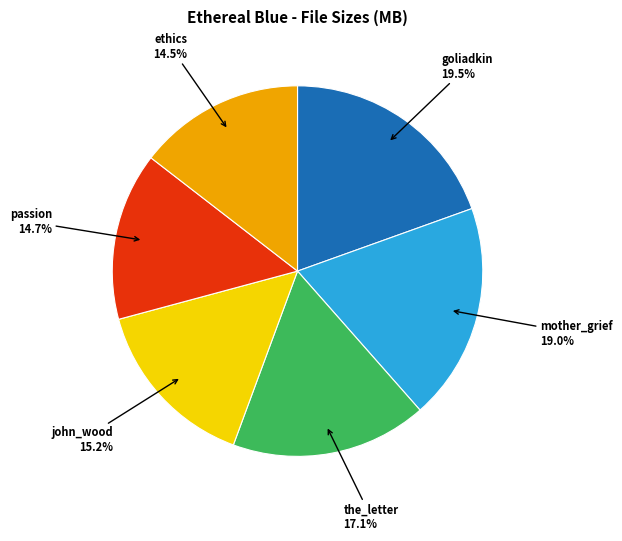

To the nearest percent, what is the difference between the largest and smallest slice percentages?

5%